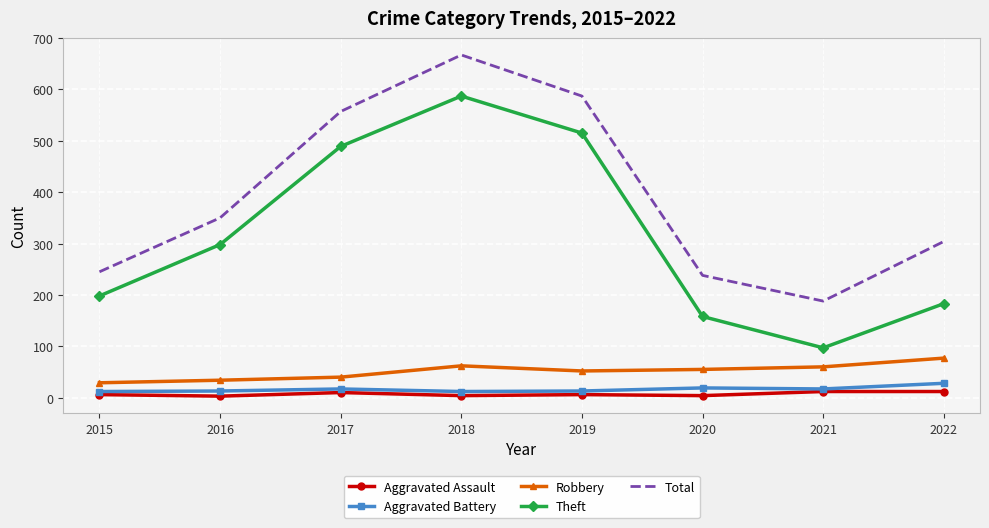

Where is Total nearest to the value 427?

2016